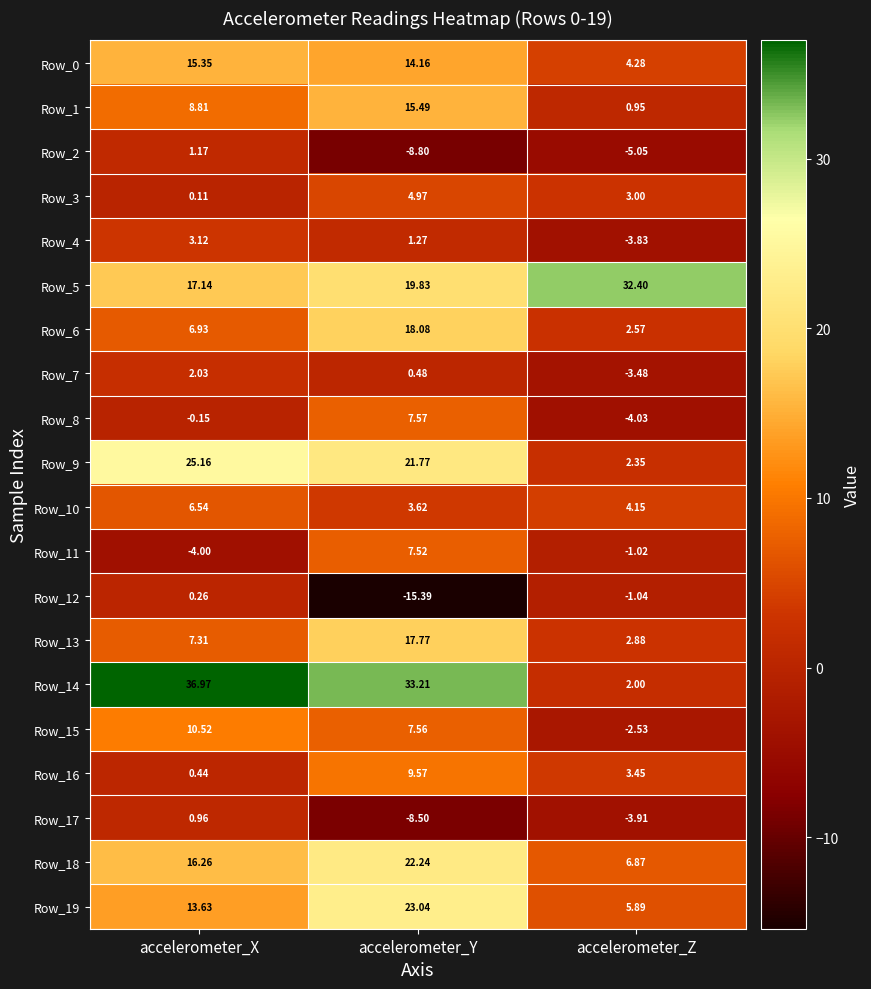

Which series has the widest spread of values?

Row_14